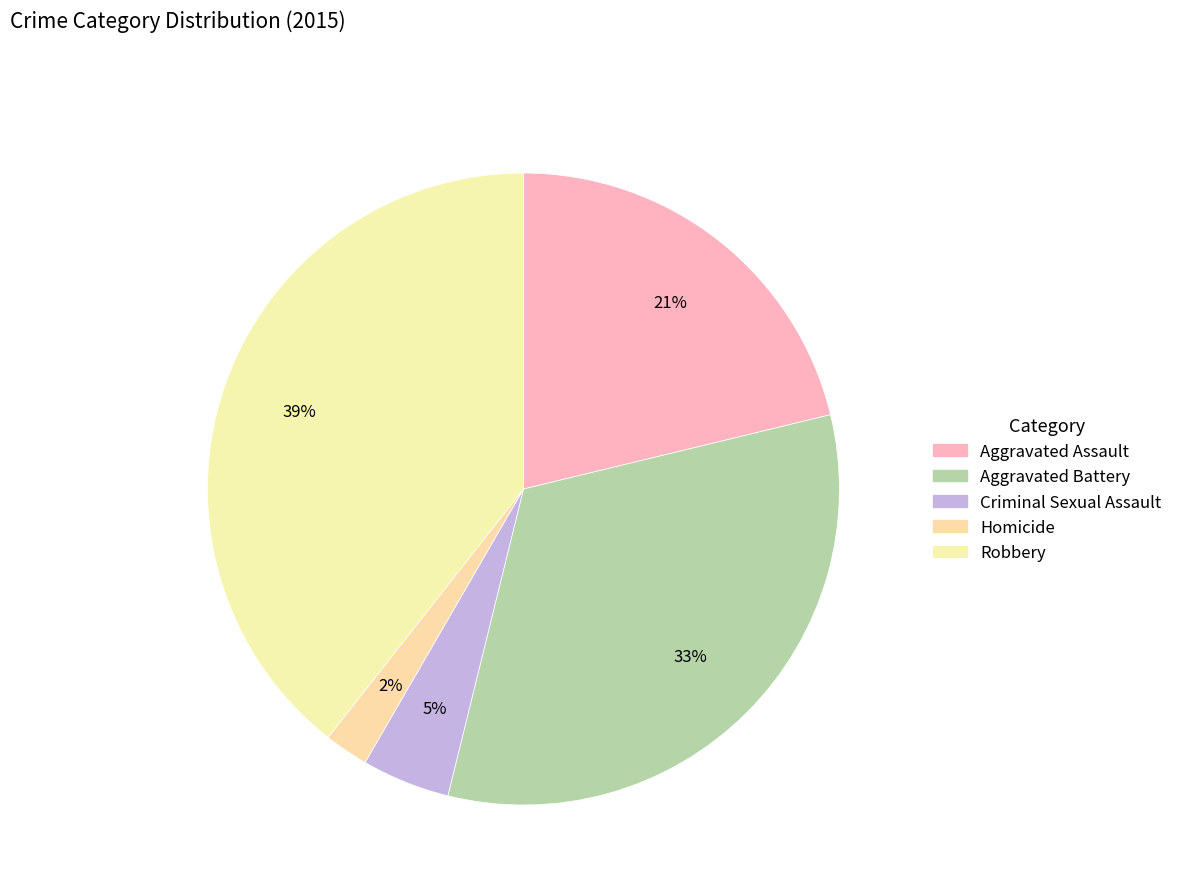

True or false: Aggravated Battery accounts for 43% of the total.

False